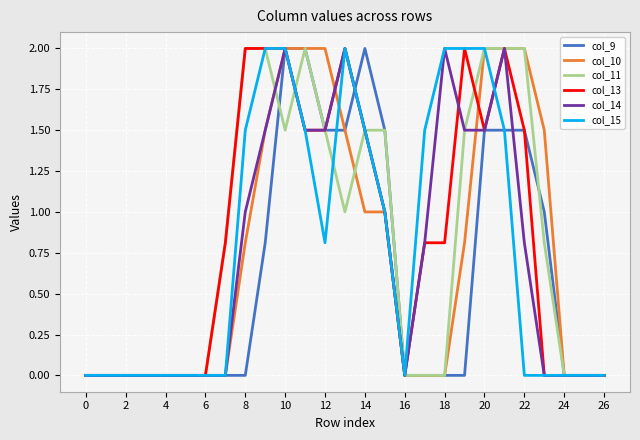

Reading right to left, extract all data points from this chart.

col_9: 0.0	0.0	0.0	1.0	1.5	1.5	1.5	0.0	0.0	0.0	0.0	1.5	2.0	1.5	1.5	2.0	2.0	0.8	0.0	0.0	0.0	0.0	0.0	0.0	0.0	0.0	0.0
col_10: 0.0	0.0	0.0	1.5	2.0	2.0	2.0	0.8	0.0	0.0	0.0	1.0	1.0	1.5	2.0	2.0	2.0	1.5	0.8	0.0	0.0	0.0	0.0	0.0	0.0	0.0	0.0
col_11: 0.0	0.0	0.0	0.8	2.0	2.0	2.0	1.5	0.0	0.0	0.0	1.5	1.5	1.0	1.5	2.0	1.5	2.0	2.0	0.8	0.0	0.0	0.0	0.0	0.0	0.0	0.0
col_13: 0.0	0.0	0.0	0.0	1.5	2.0	1.5	2.0	0.8	0.8	0.0	1.0	1.5	2.0	1.5	1.5	2.0	2.0	2.0	0.8	0.0	0.0	0.0	0.0	0.0	0.0	0.0
col_14: 0.0	0.0	0.0	0.0	0.8	2.0	1.5	1.5	2.0	0.8	0.0	1.0	1.5	2.0	1.5	1.5	2.0	1.5	1.0	0.0	0.0	0.0	0.0	0.0	0.0	0.0	0.0
col_15: 0.0	0.0	0.0	0.0	0.0	1.5	2.0	2.0	2.0	1.5	0.0	1.0	1.5	2.0	0.8	1.5	2.0	2.0	1.5	0.0	0.0	0.0	0.0	0.0	0.0	0.0	0.0